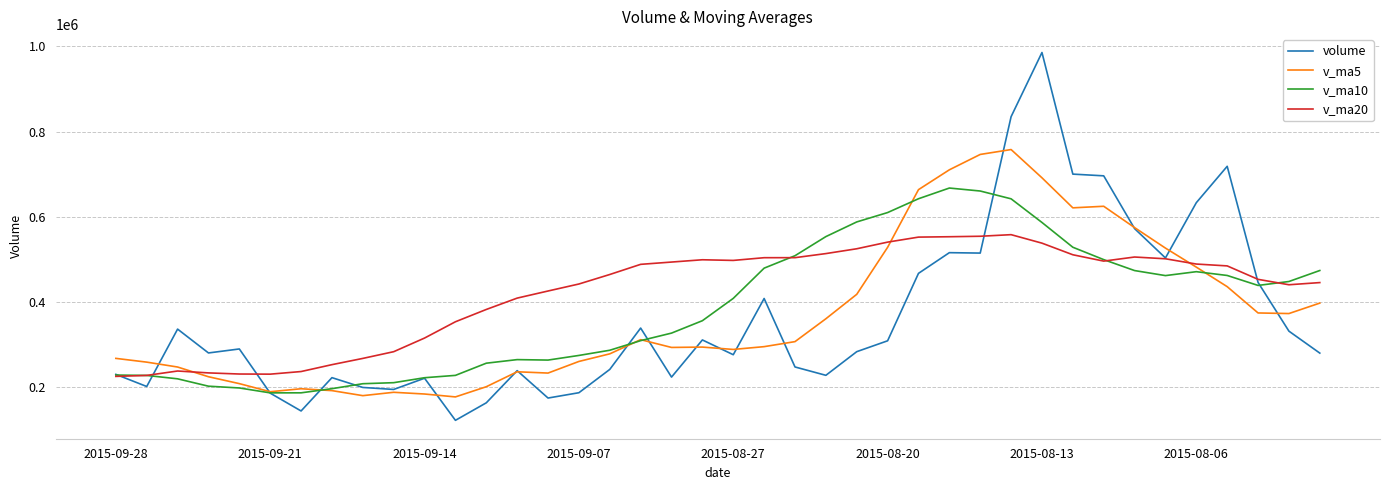

What is the greatest value displayed?

985428.4